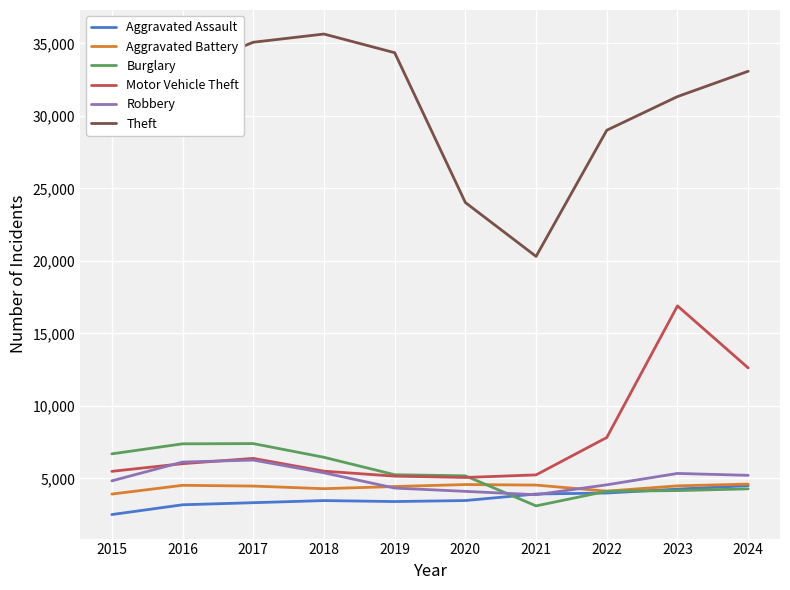

What is the minimum value for Burglary?

3107